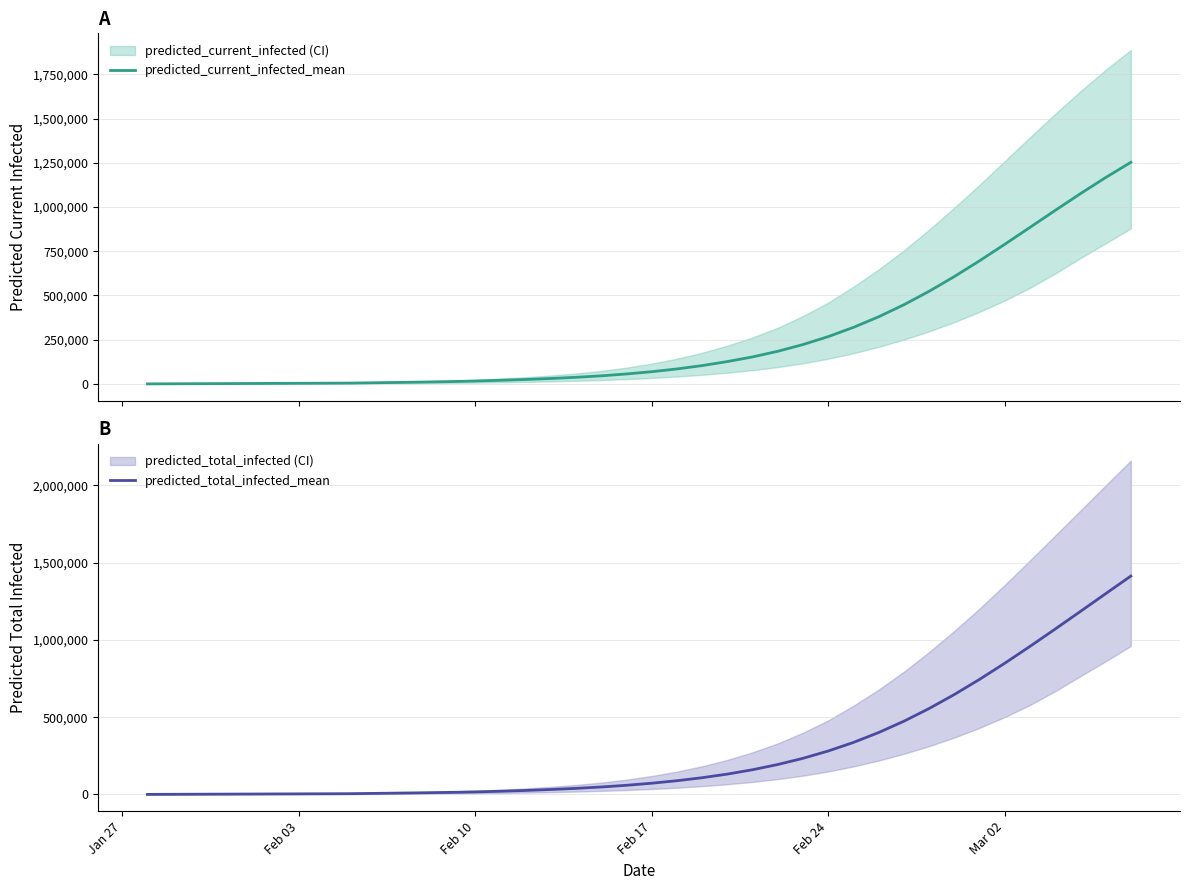

How many data points in predicted_total_infected_mean are above 72835?

19